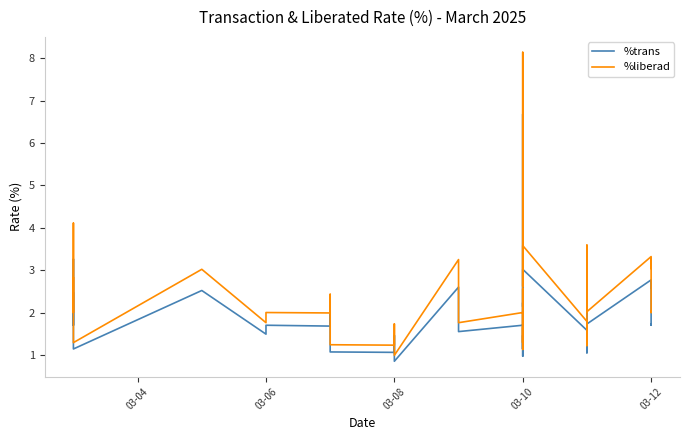

In %trans, how many points are lower than both neighbors (excluding endpoints)?

15